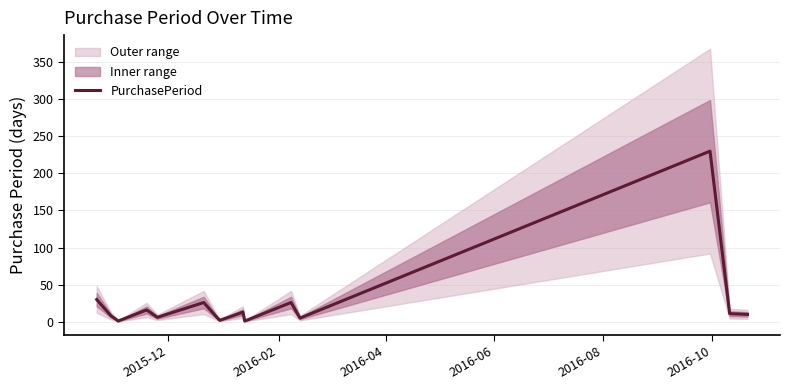

What is the maximum value for PurchasePeriod?

230